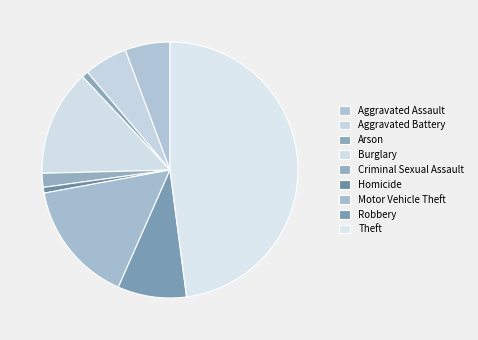

Count the number of slices in the pie.

9